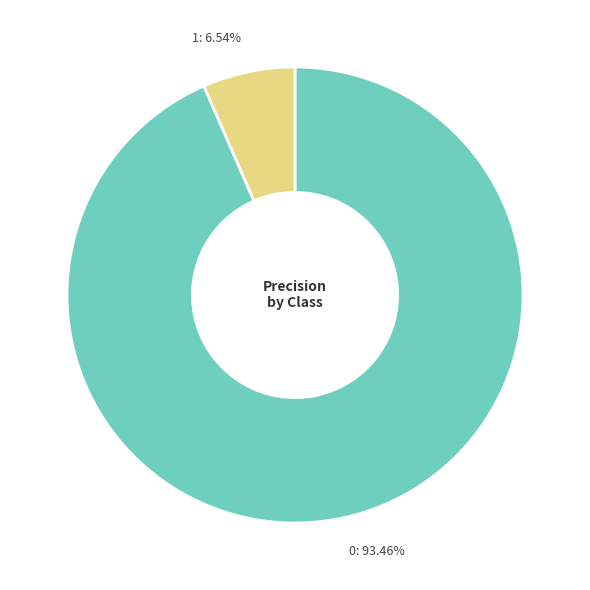

Is there any slice that represents more than half of the pie?

Yes